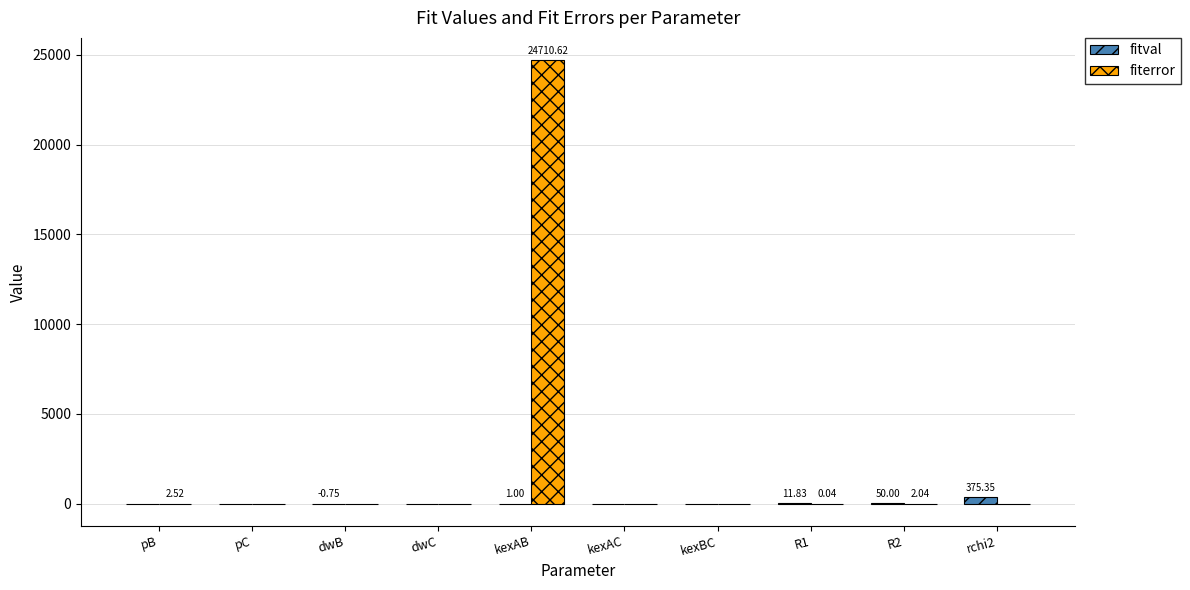

Which category has the highest value in the fiterror series?

kexAB